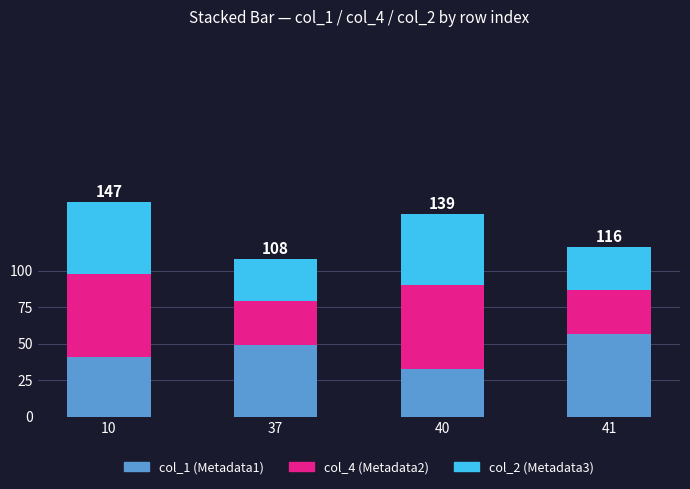

What is the total value across all series at 37?

108